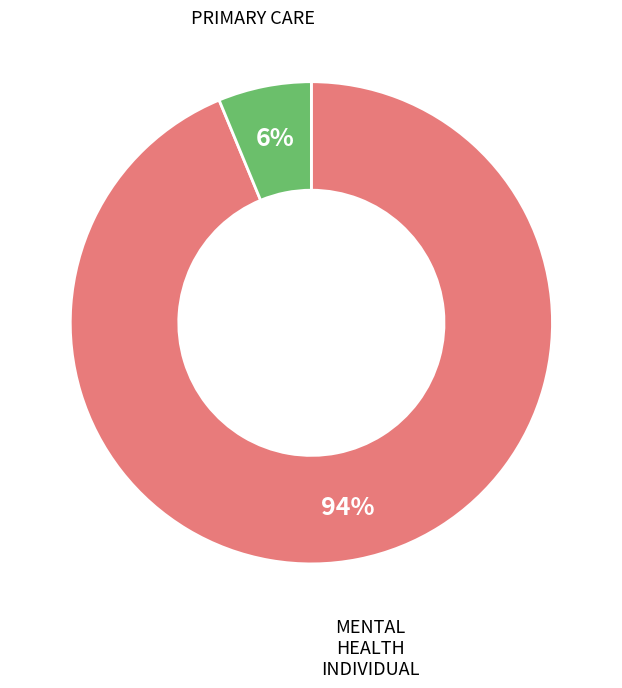

Is the sum of PRIMARY CARE and MENTAL HEALTH INDIVIDUAL greater than half?

Yes